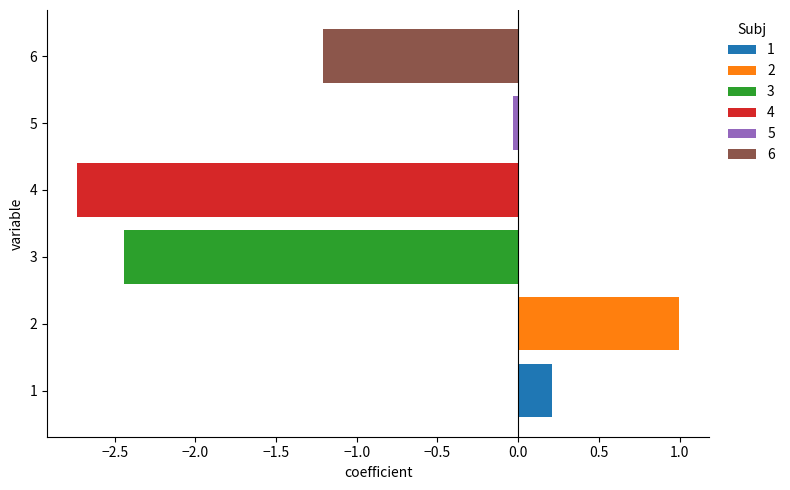

What is the maximum value shown in the chart?

1.0